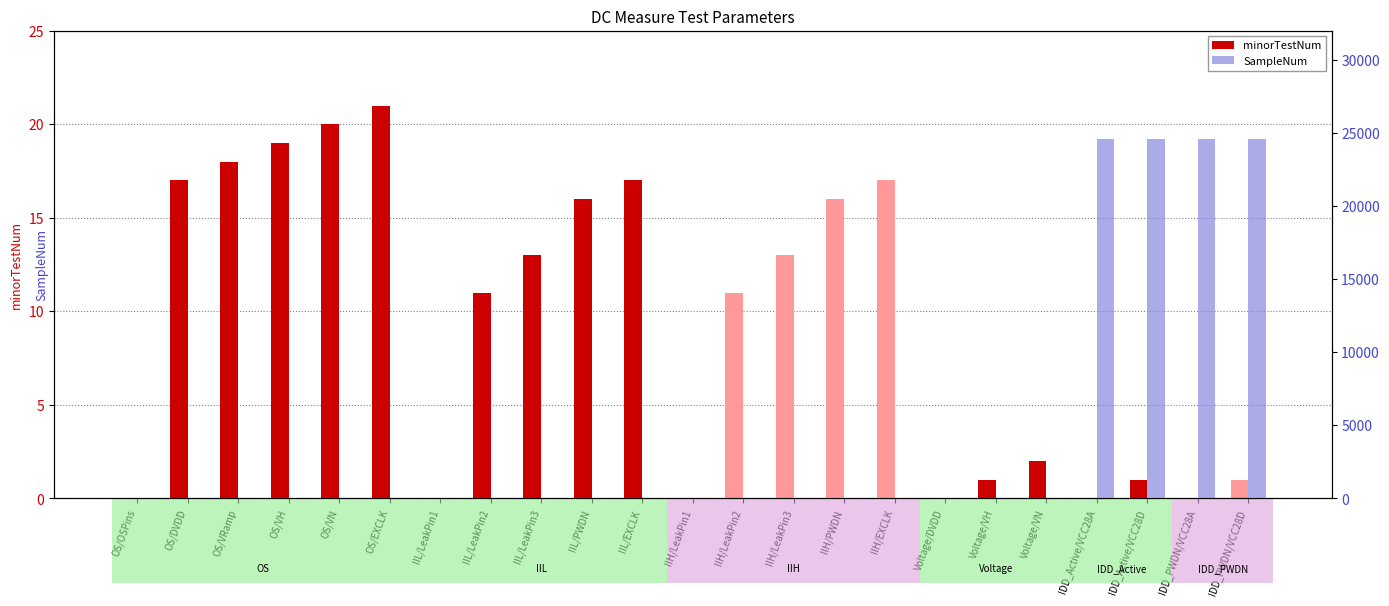

At how many categories does at least one series exceed 19111?

4